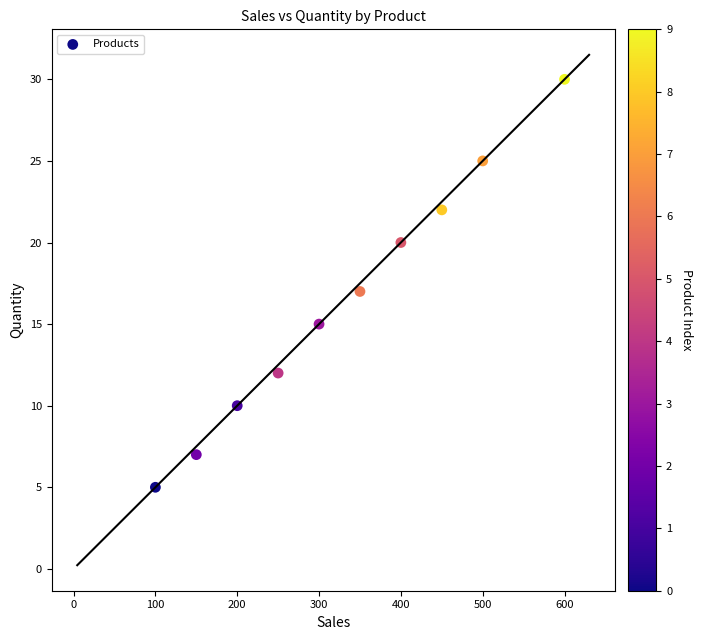

What is the range of X values (max minus min)?

500